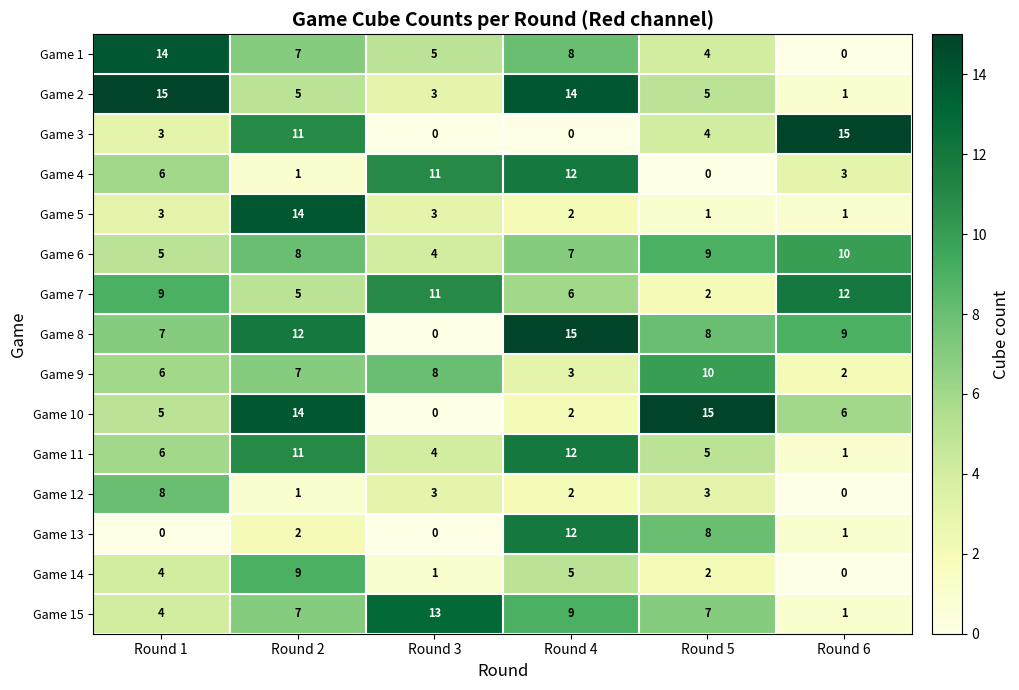

What is the difference between the highest and lowest values at Round 6?

15